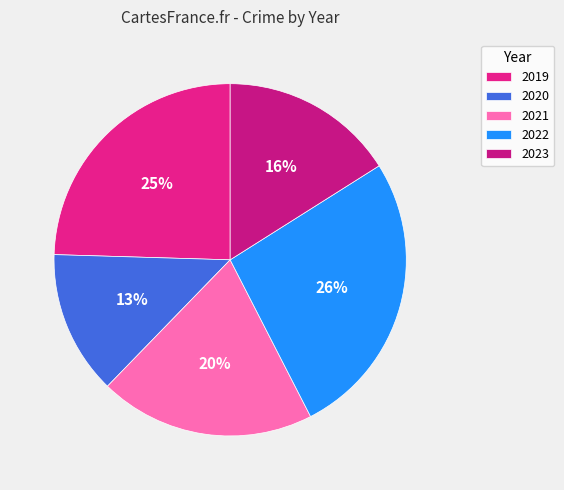

How many slices are in this pie chart?

5